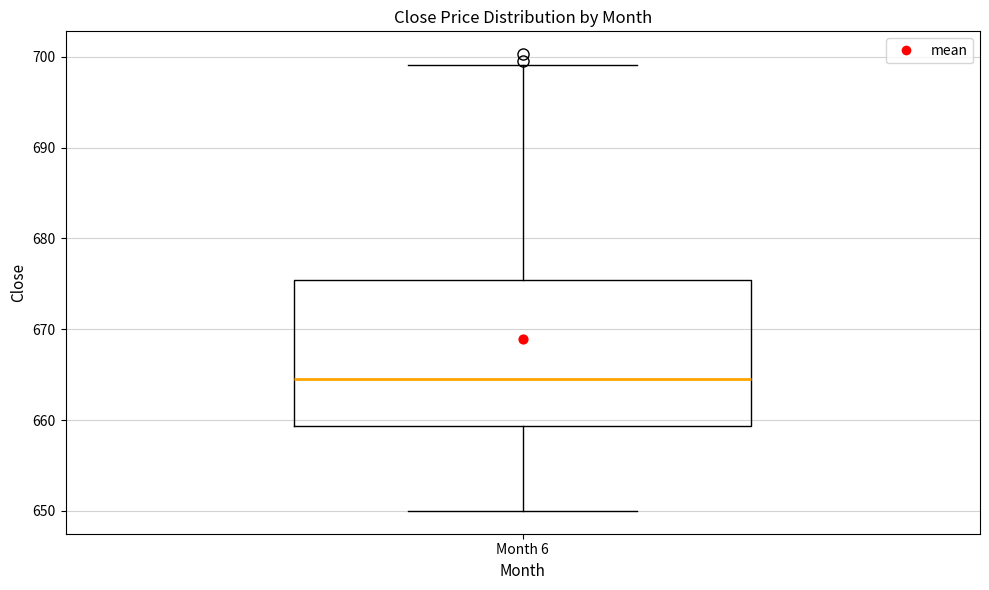

Transcribe this box plot: give where the median line is, the range the box spans, and where the two whiskers end, as read against the y-axis. The values are not printed on the chart, so give them approximately, as read against the axis.

median 665, box 659 to 675, whiskers 650 to 699